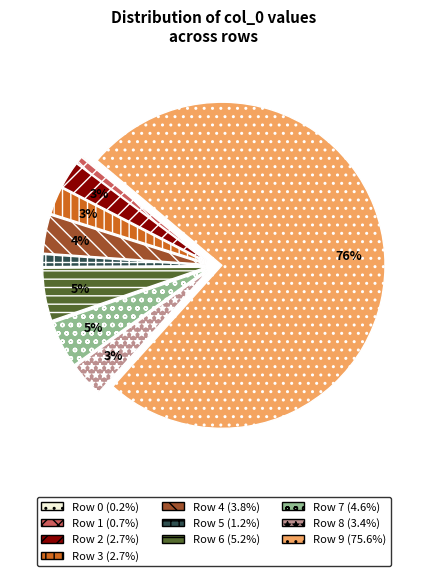

Is there any slice that represents more than half of the pie?

Yes